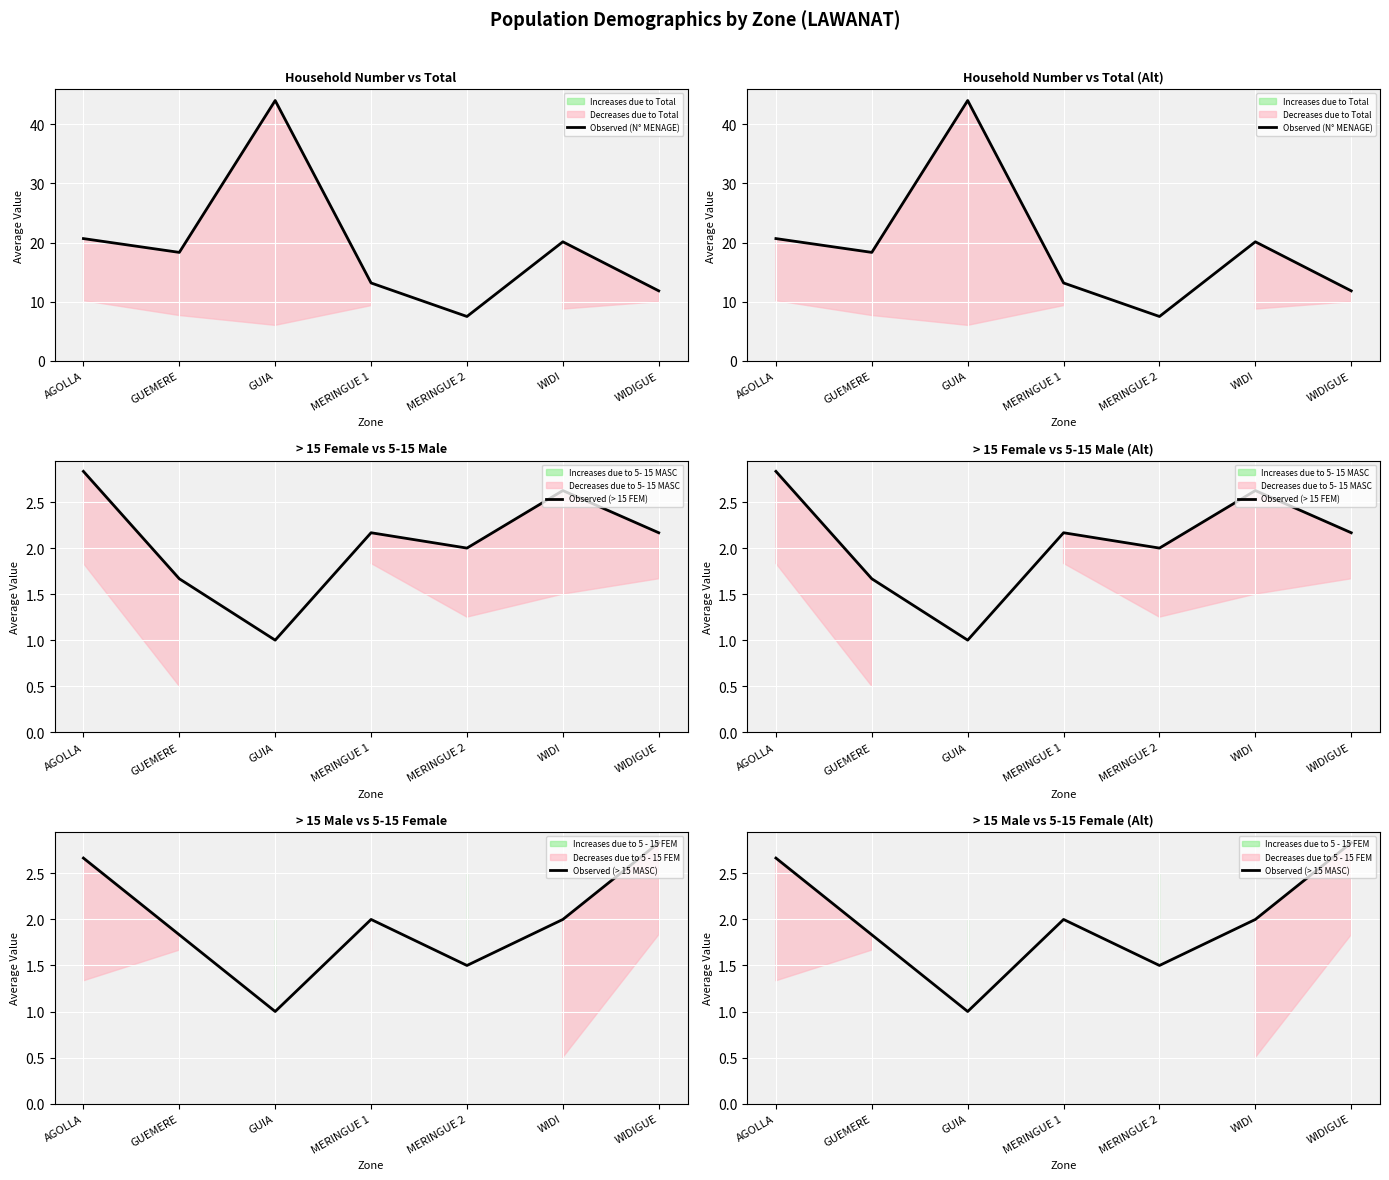

True or false: Observed (N° MENAGE) has a value of 3.2 at MERINGUE 2.

False